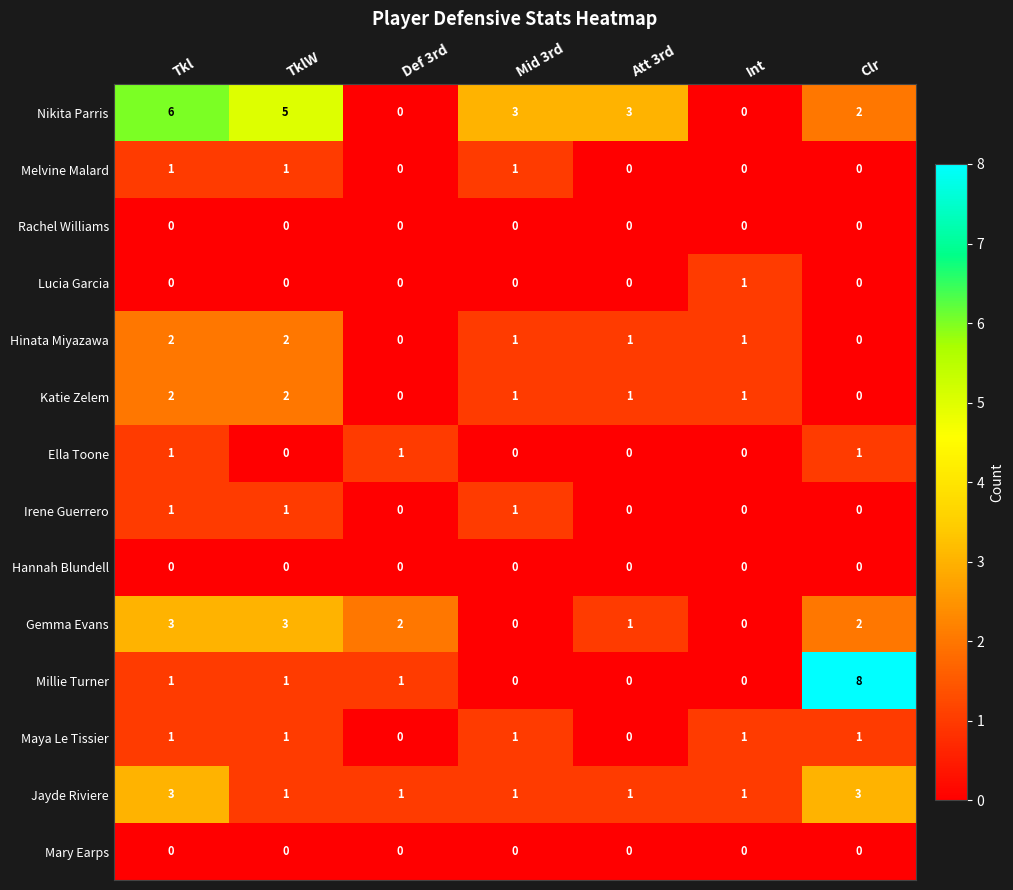

Between Tkl and Def 3rd, which series saw the biggest shift?

Nikita Parris